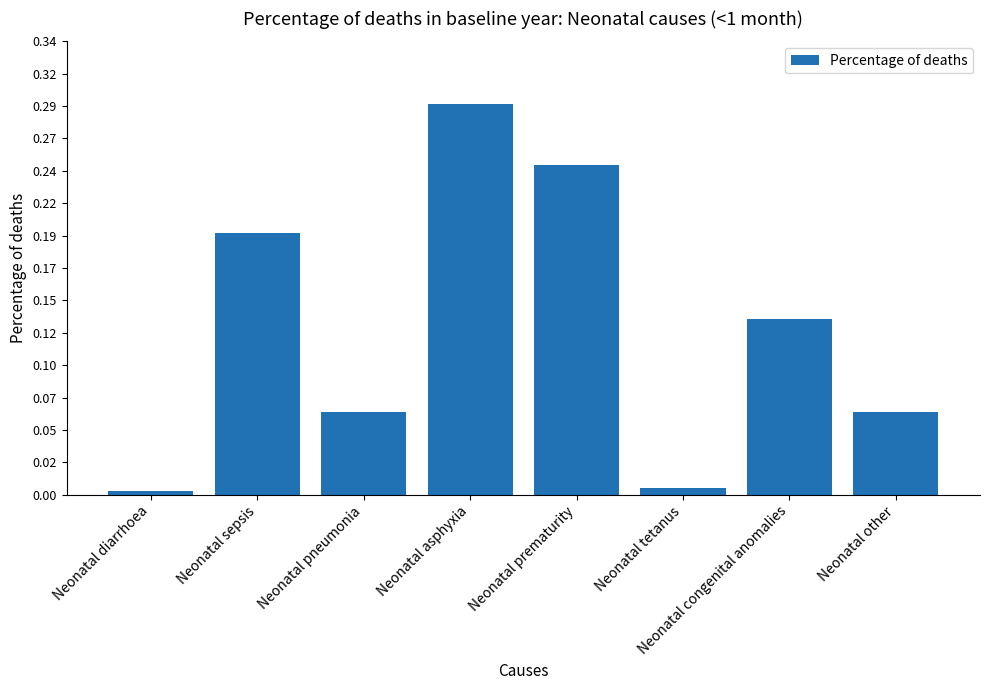

What is the label of the 6th bar from the right?

Neonatal pneumonia